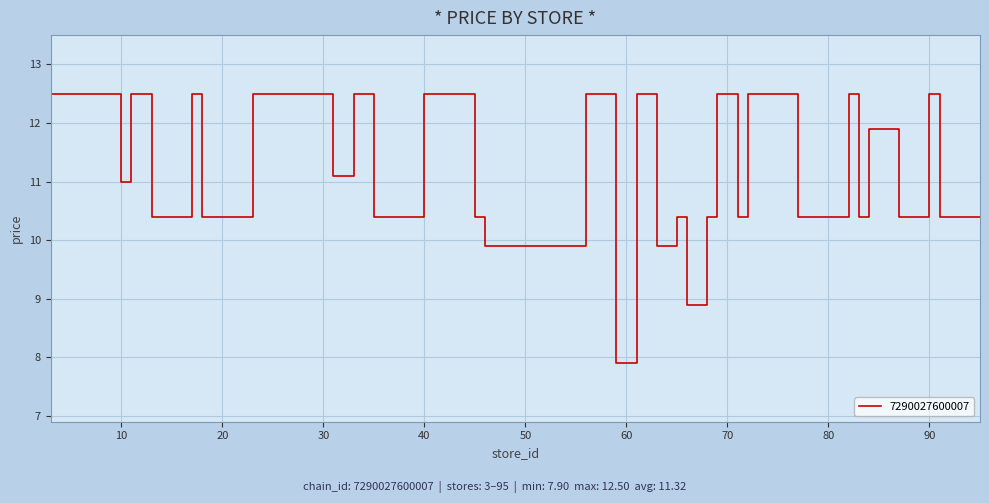

How many categories are shown in the chart?

40